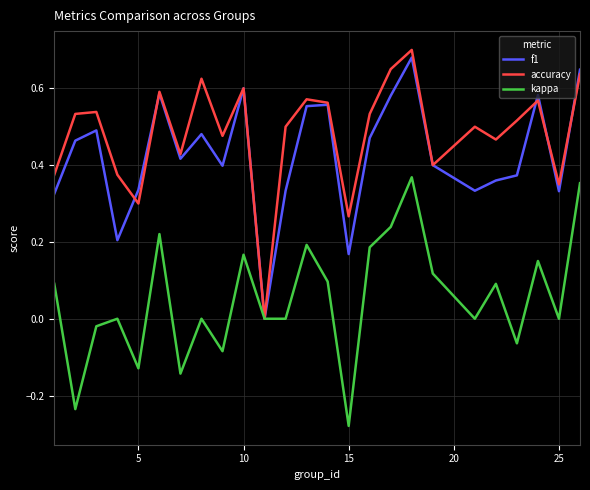

Which series has the largest total across all categories?

accuracy